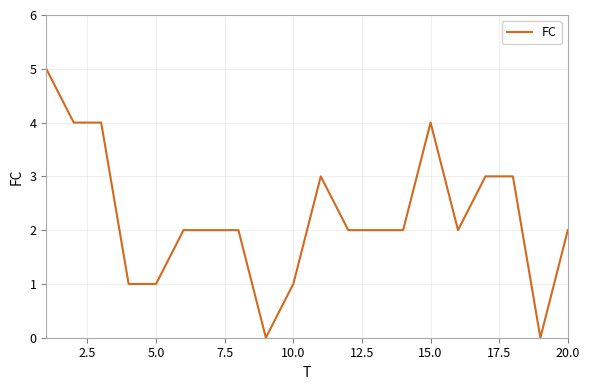

What is the greatest value displayed?

5